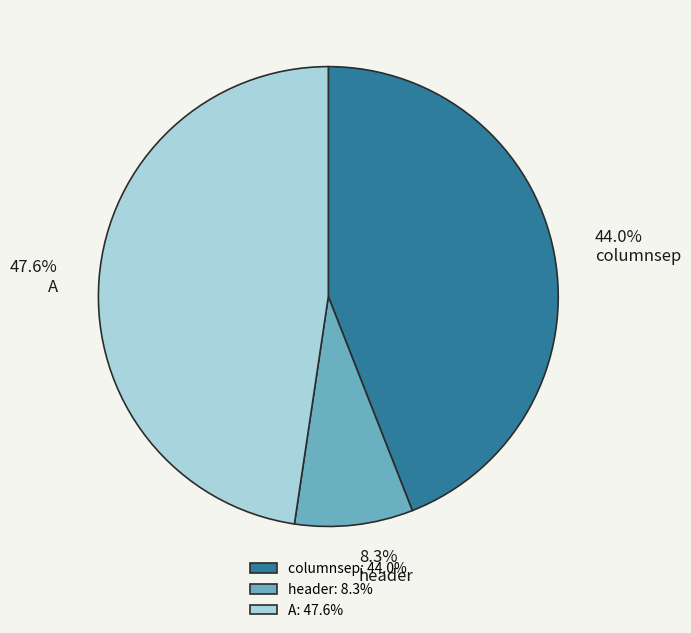

To the nearest percent, what is the difference between the A and header slice percentages?

39%